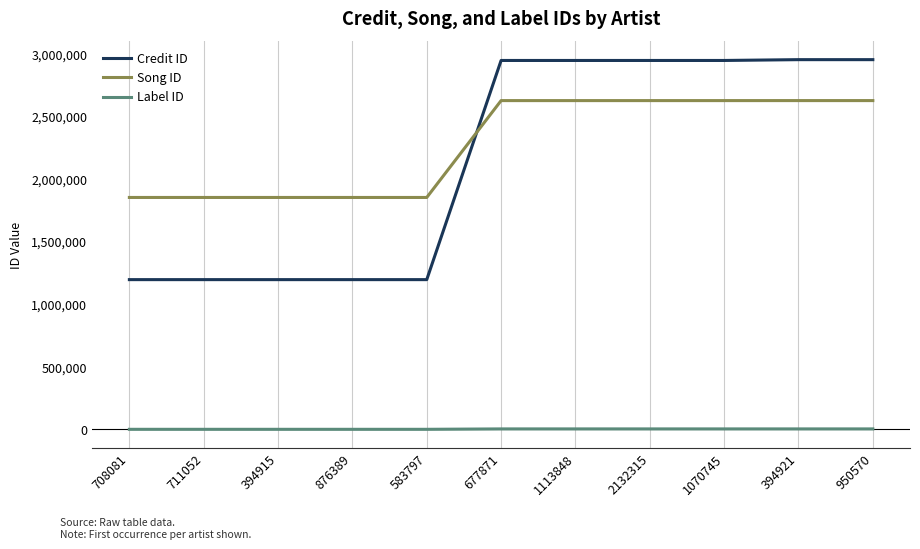

What is the highest value of the Label ID series?

3267